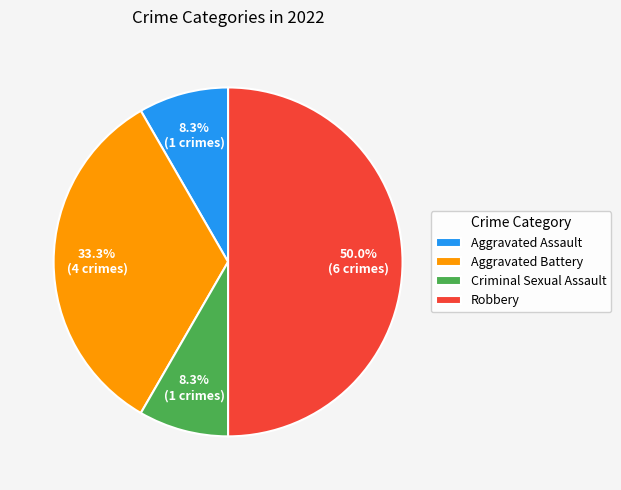

Approximately how many times larger is the value at Robbery compared to Criminal Sexual Assault?

6.0